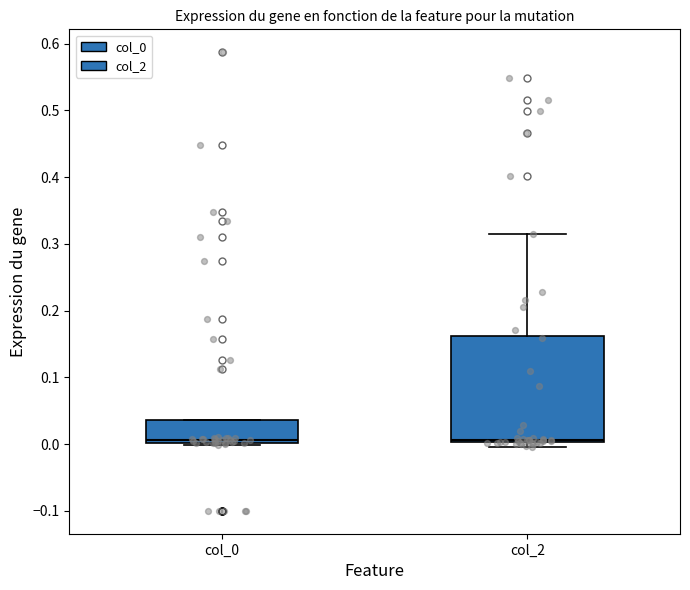

Reading left to right, read every box against the y-axis: the position of its median line, the range the box covers, and the ends of its whiskers. The values are not printed on the chart, so give them approximately, as read against the axis.

col_0: median 0.01, box 0.00 to 0.04, whiskers 0.00 to 0.04
col_2: median 0.01, box 0.00 to 0.16, whiskers 0.00 (just below the box's lower edge) to 0.32